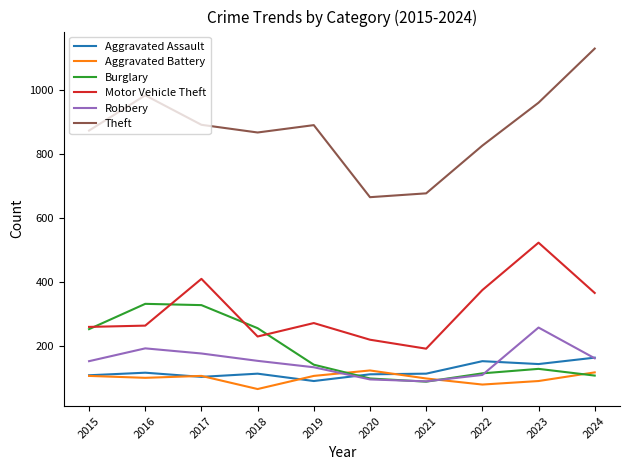

Read the Robbery value at 2021.

91